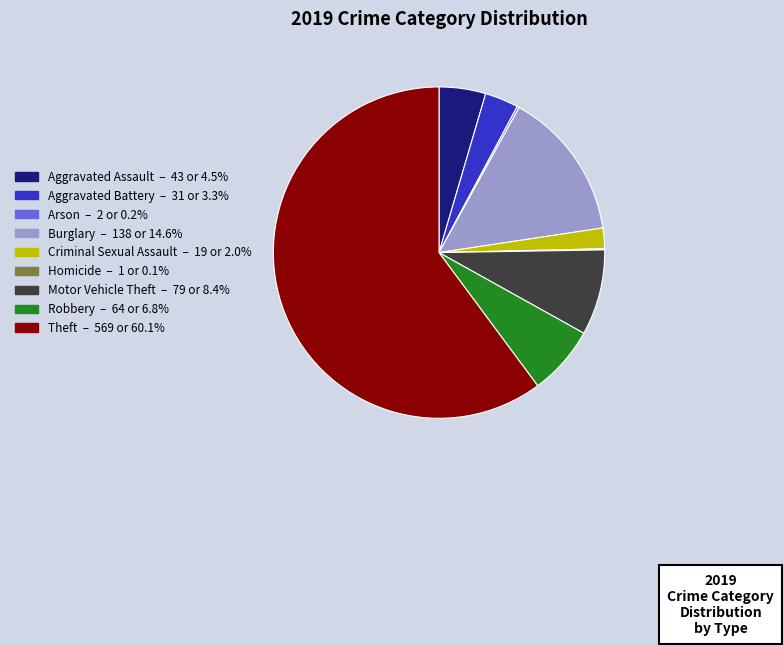

What is the ratio of the value at Theft to the value at Motor Vehicle Theft?

7.2